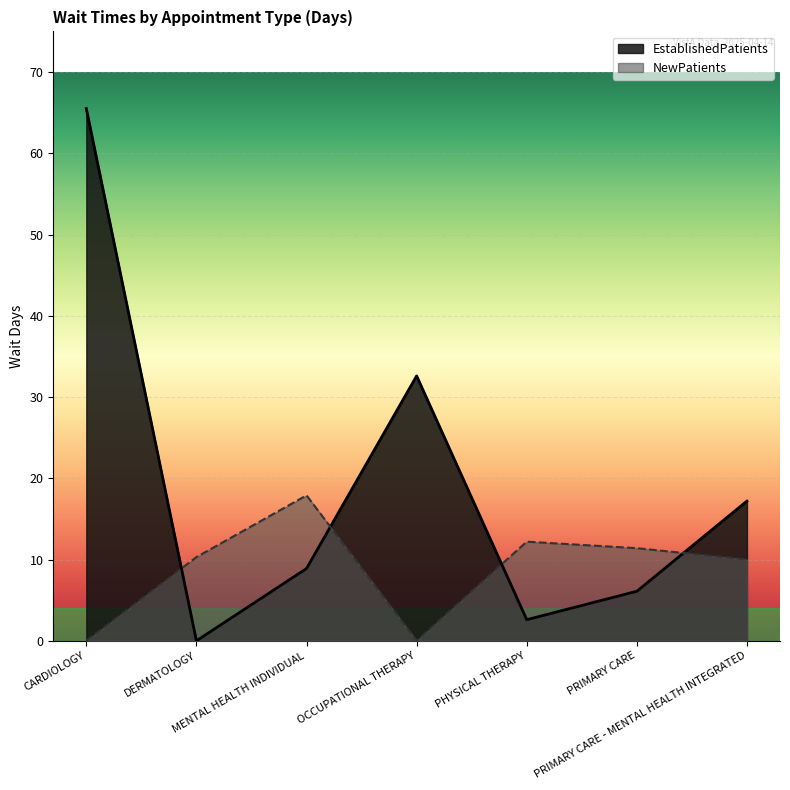

What is the label of the 2nd point from the right?

PRIMARY CARE